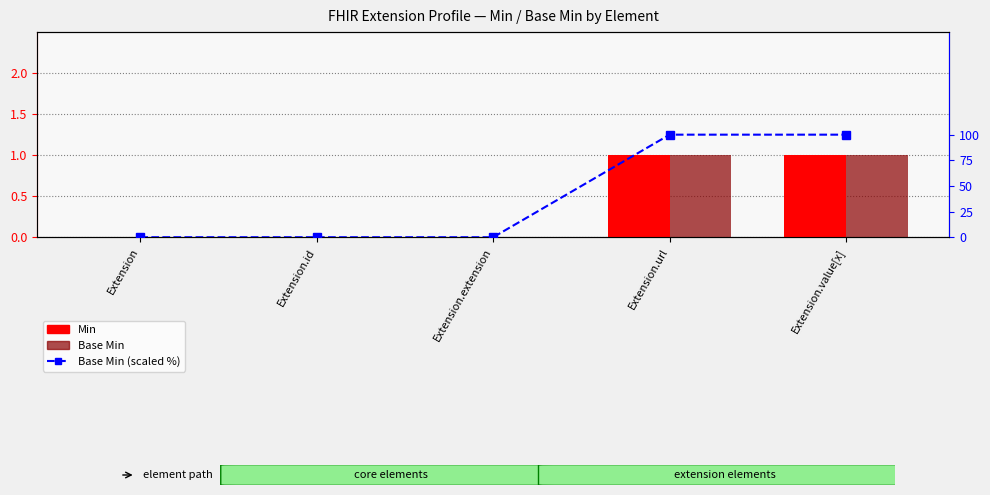

Which category has the highest value across all series?

Extension.url